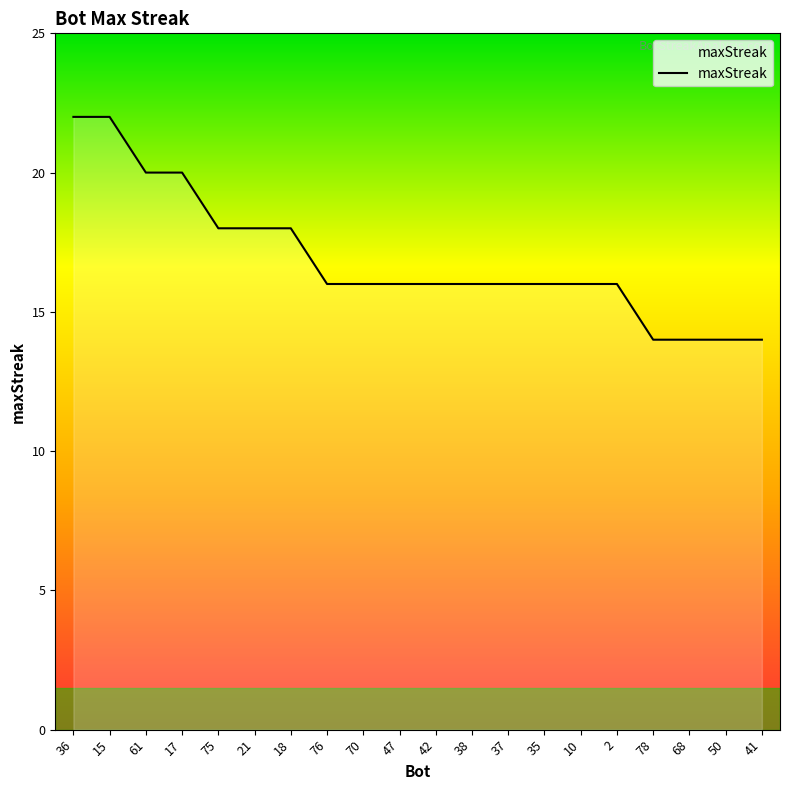

What is the greatest value displayed?

22